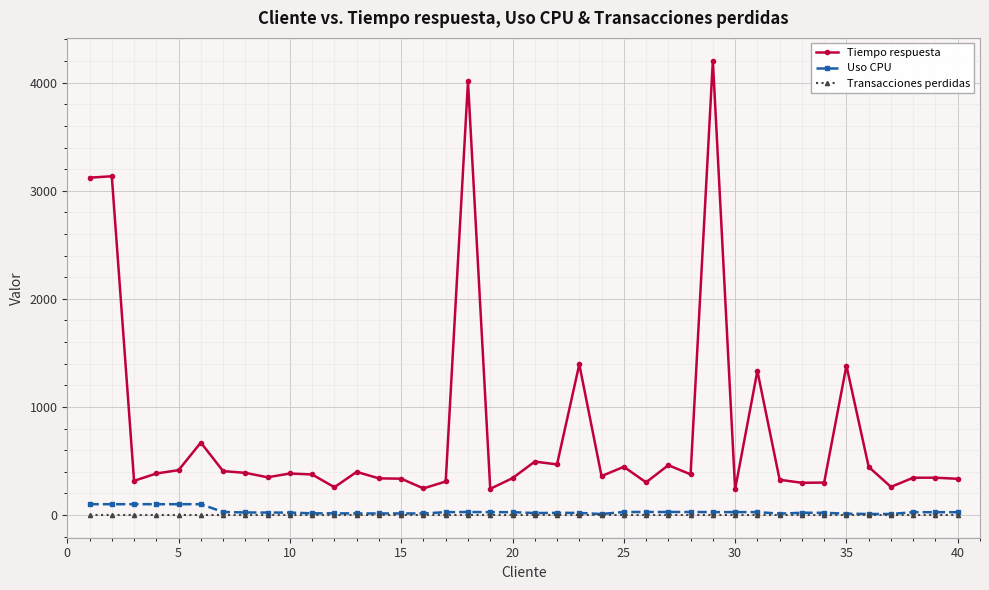

Which series has the largest total across all categories?

Tiempo respuesta